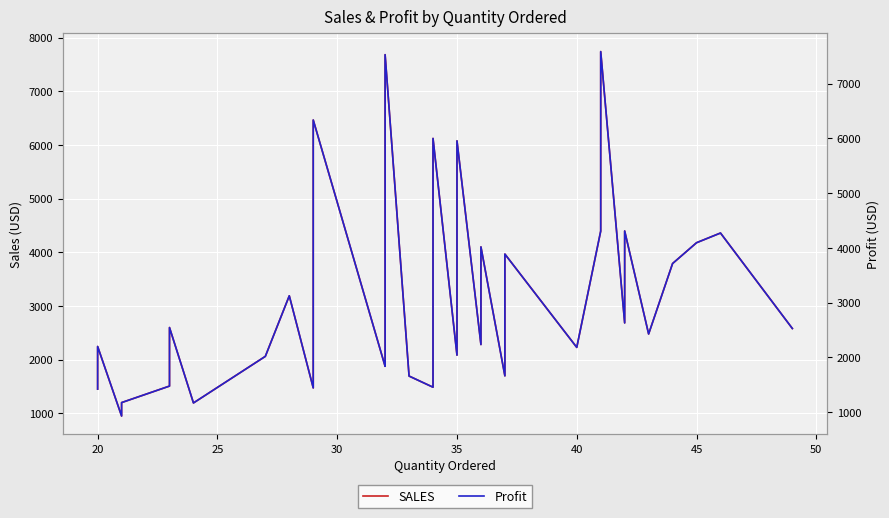

Which series has the widest spread of values?

SALES